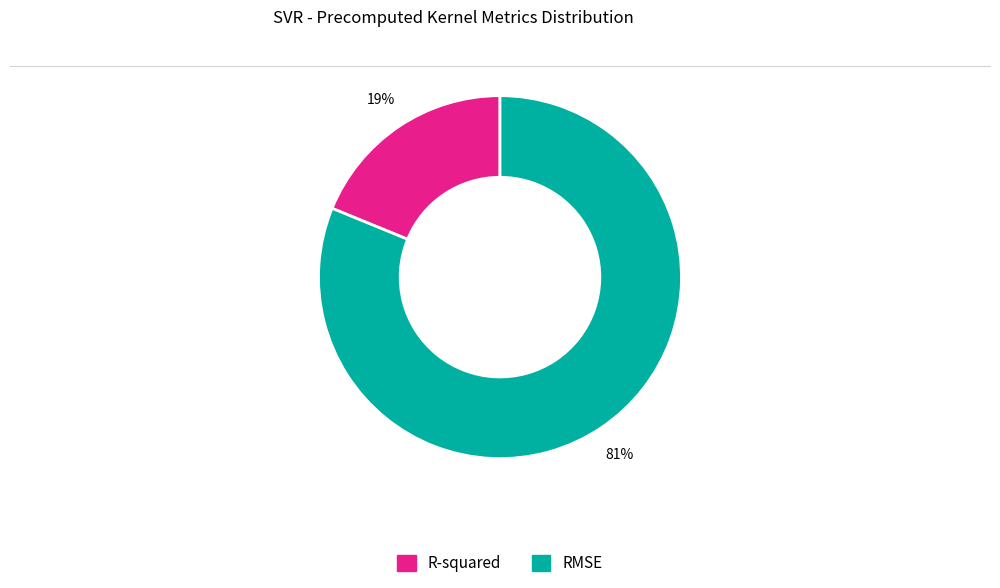

What percentage is the R-squared slice, to the nearest percent?

19%